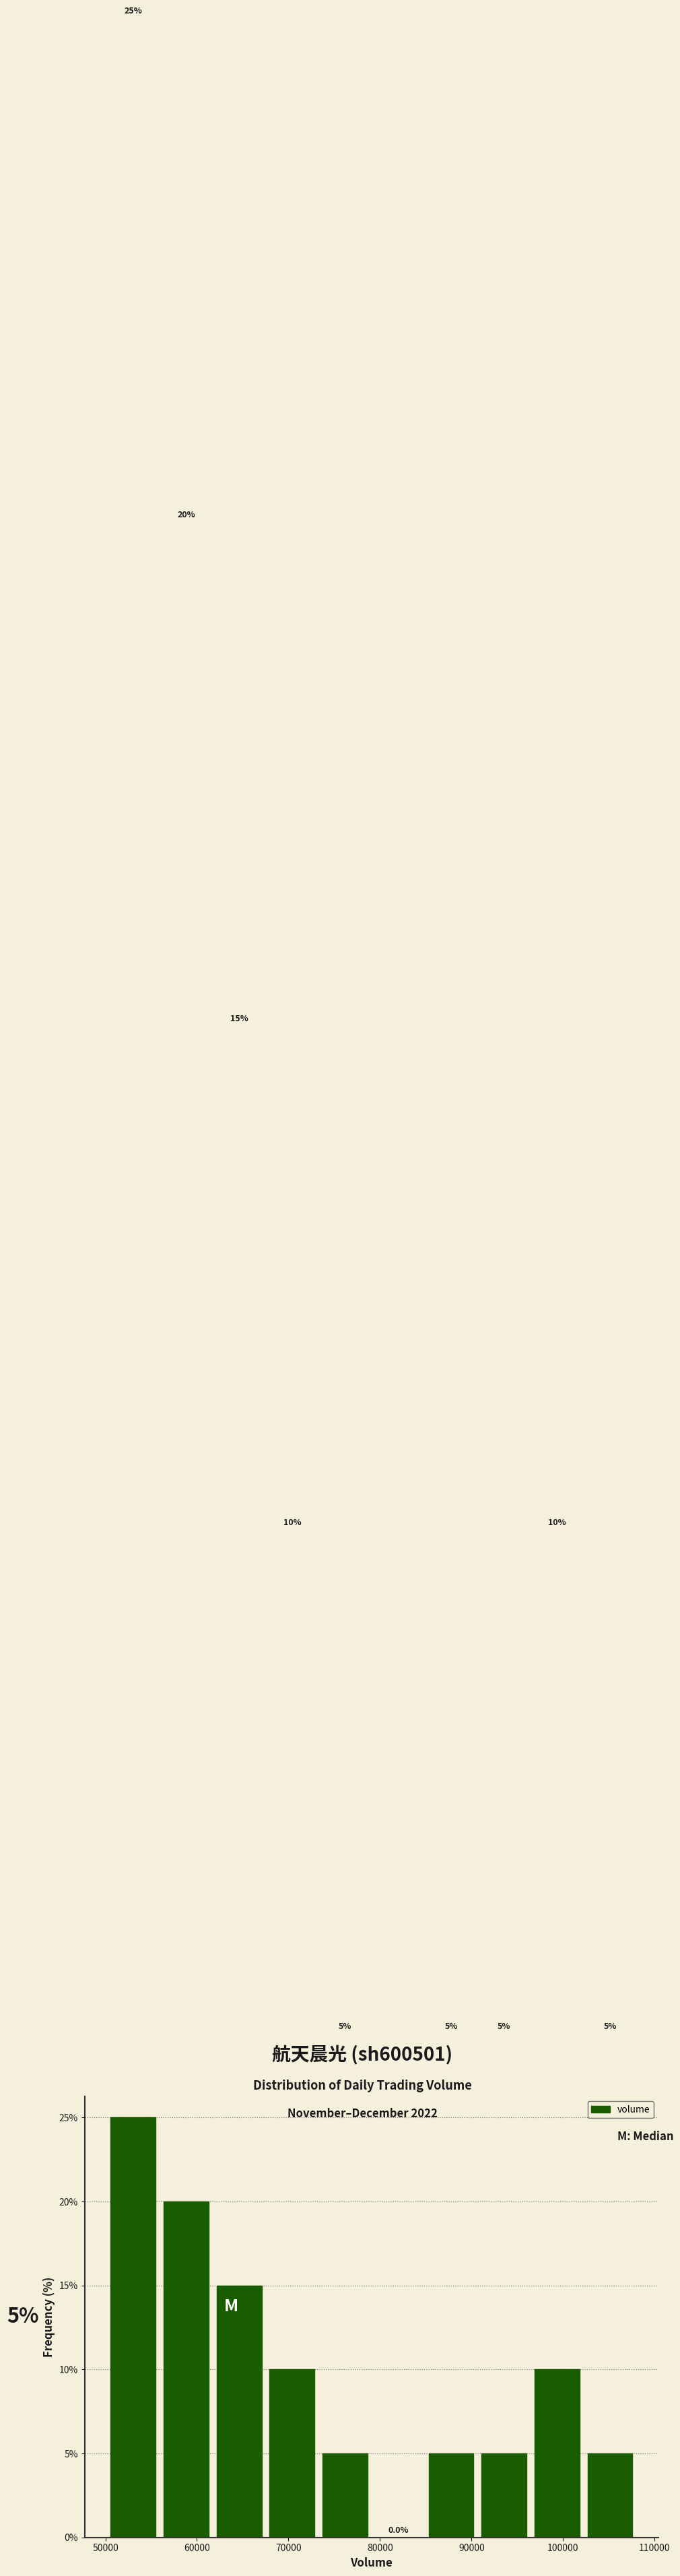

Reading left to right, transcribe this chart: for each bar, give the range it covers on the x-axis and its height. The bar edges are not printed on the chart, so give them approximately, as read against the axis.

50000 to 56000: 25.0
56000 to 62000: 20.0
62000 to 68000: 15.0
68000 to 73000: 10.0
73000 to 79000: 5.0
79000 to 85000: 0.0
85000 to 91000: 5.0
91000 to 96000: 5.0
96000 to 102000: 10.0
102000 to 108000: 5.0